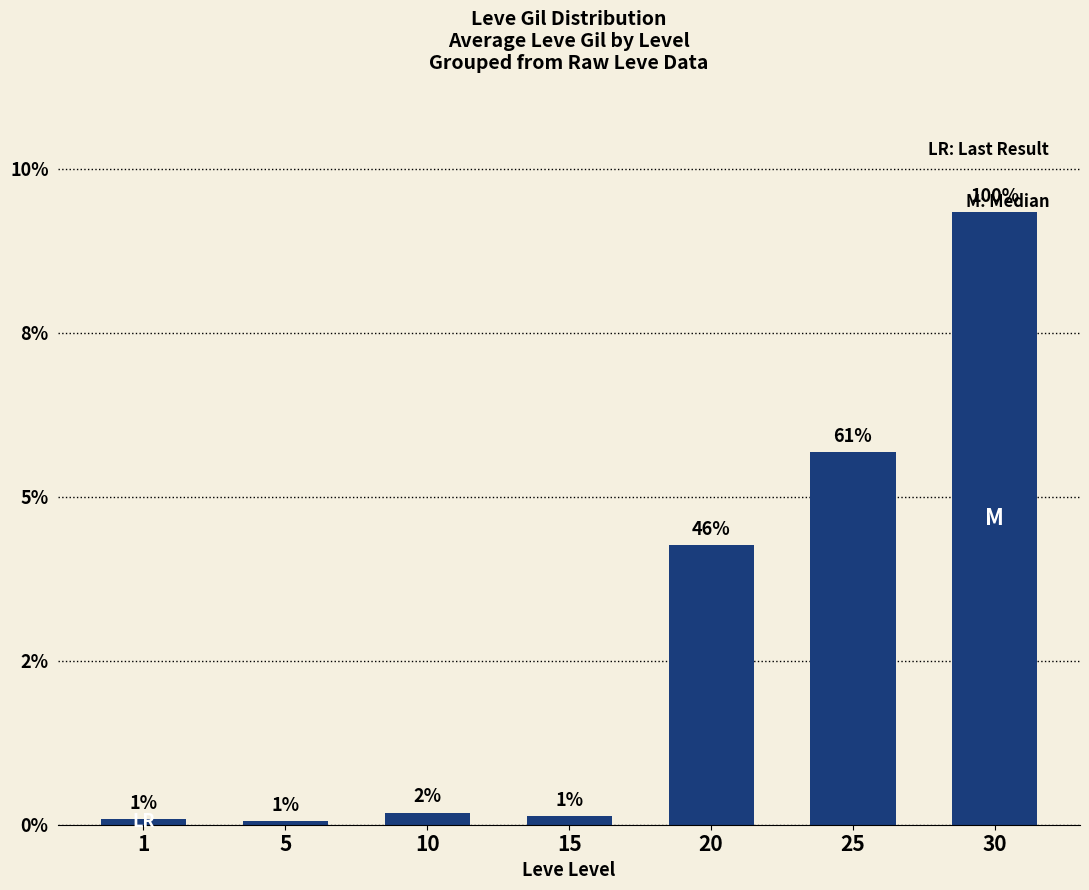

Does the chart contain any negative values?

No